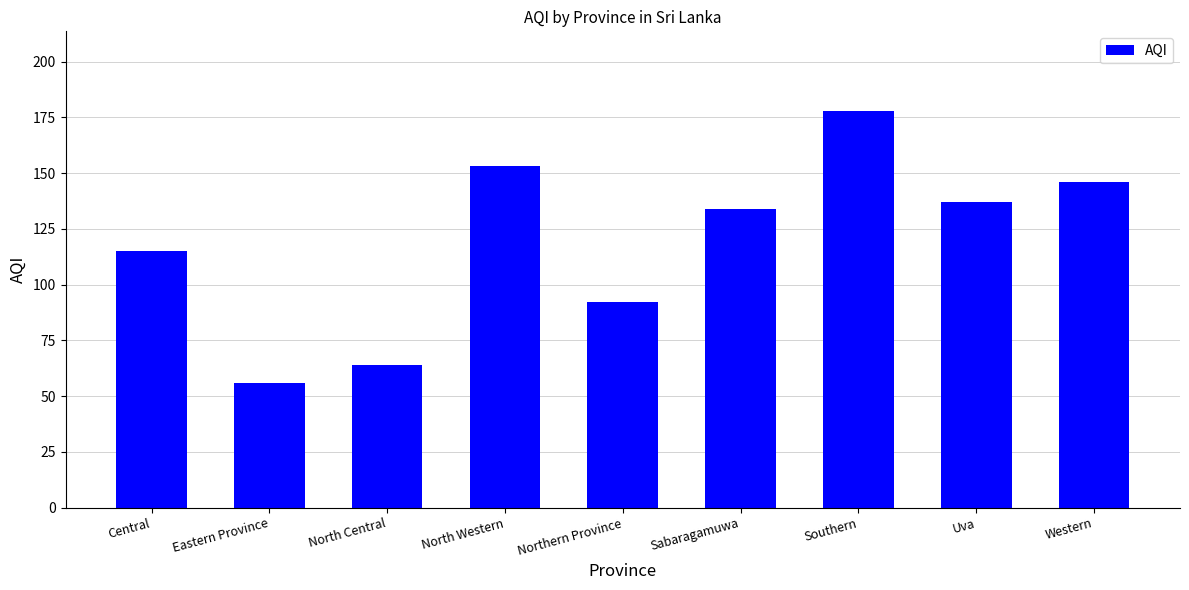

What is the approximate value at Southern?

178